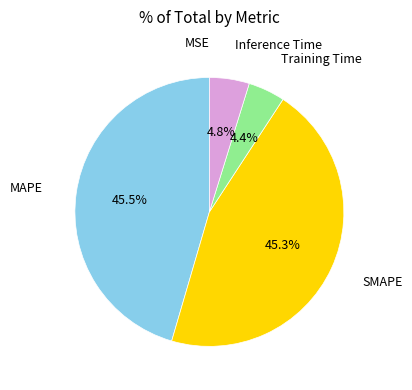

What portion of the pie excludes SMAPE?

54.7%